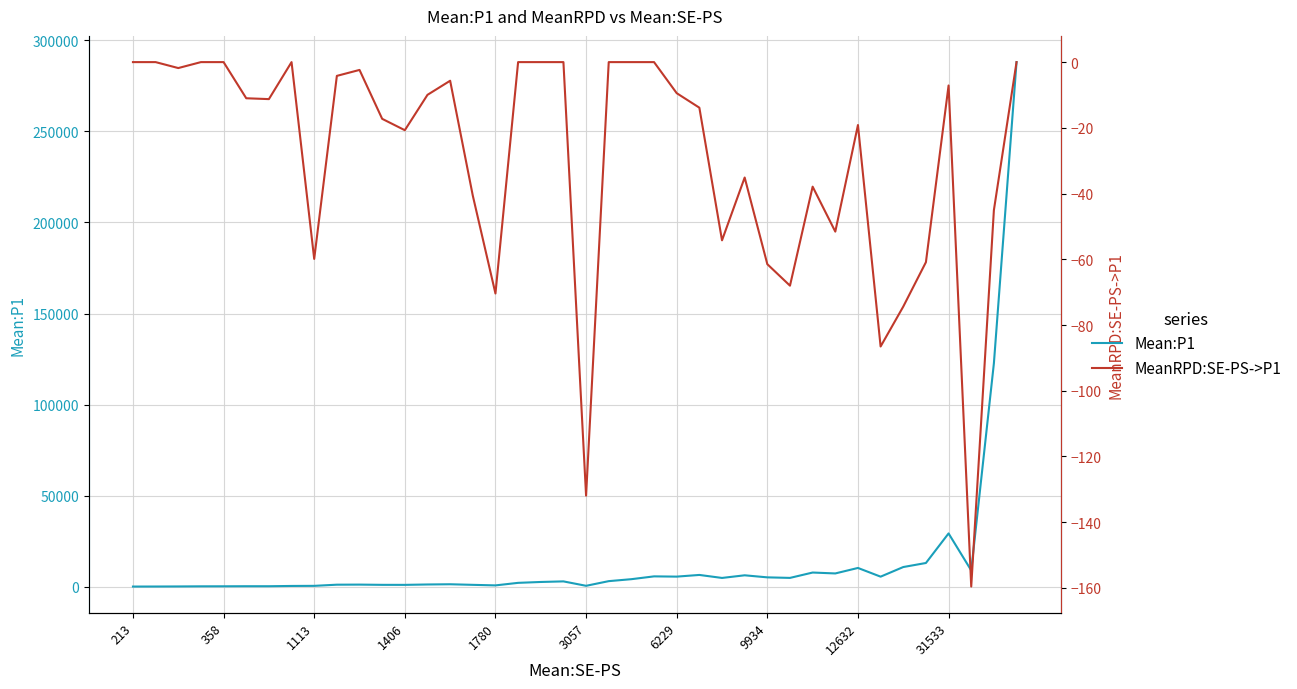

At 22, list the series in order from largest to smallest.

Mean:P1, MeanRPD:SE-PS->P1